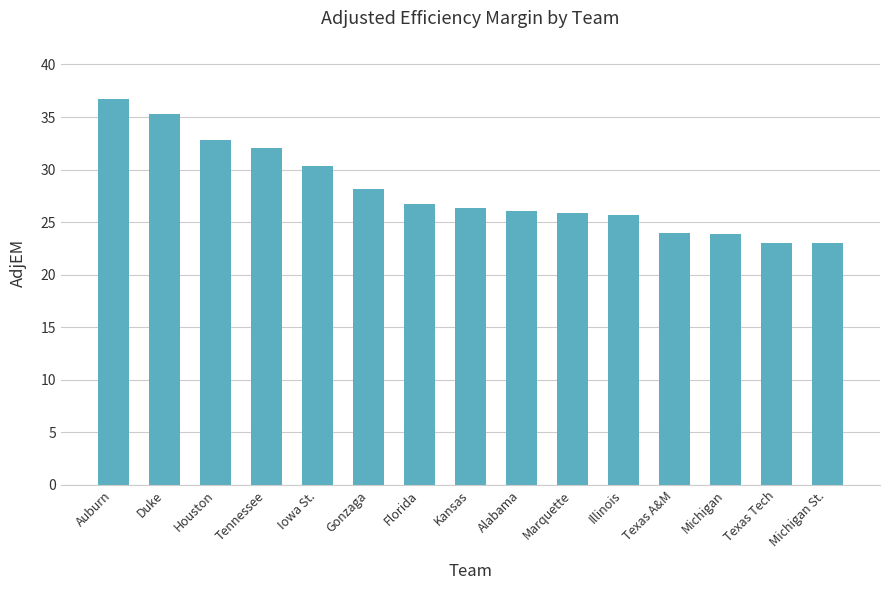

What is the sum of all values?

419.8